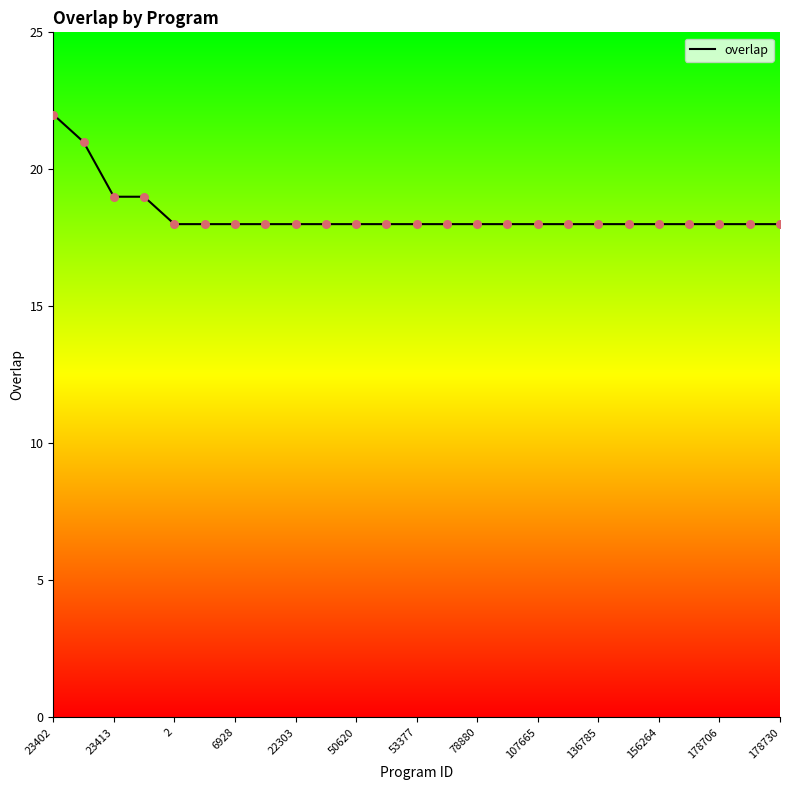

What is the difference between the maximum and minimum values?

4